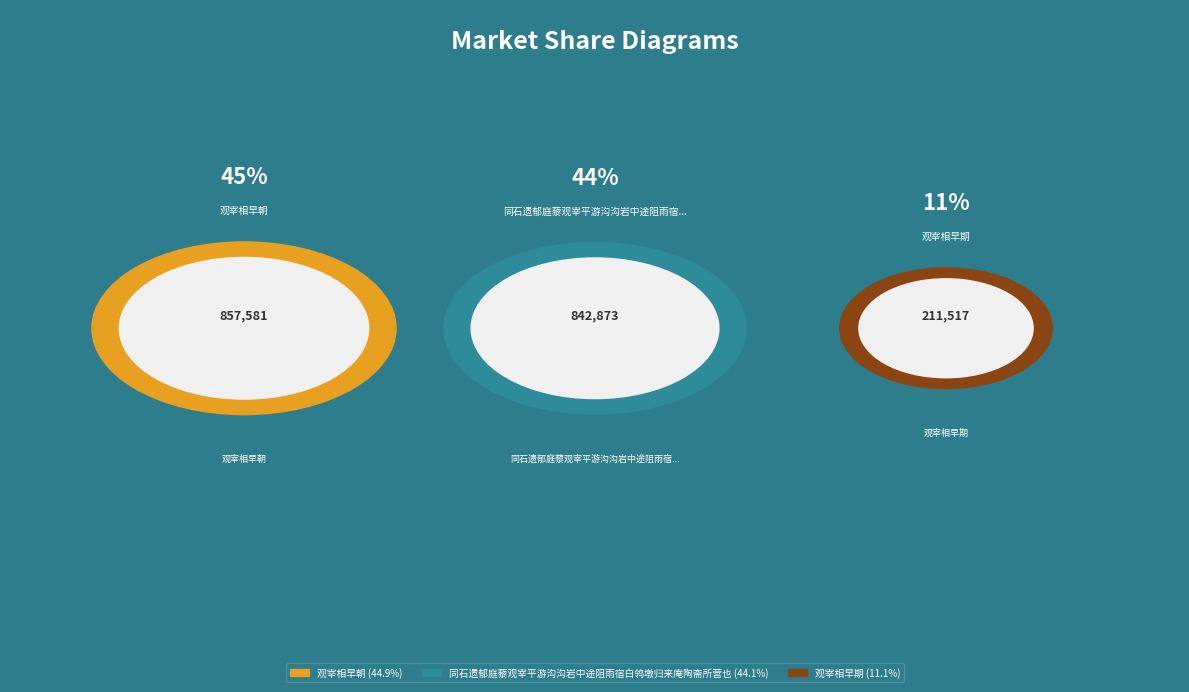

Is it true that 观宰相早期 is 11% of the pie?

True